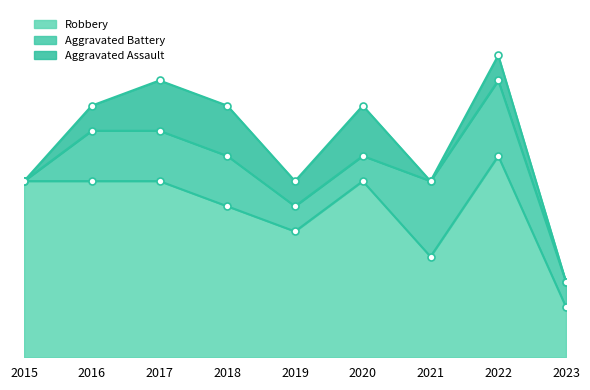

Where do Aggravated Battery and Aggravated Assault first cross each other?

2020 and 2021